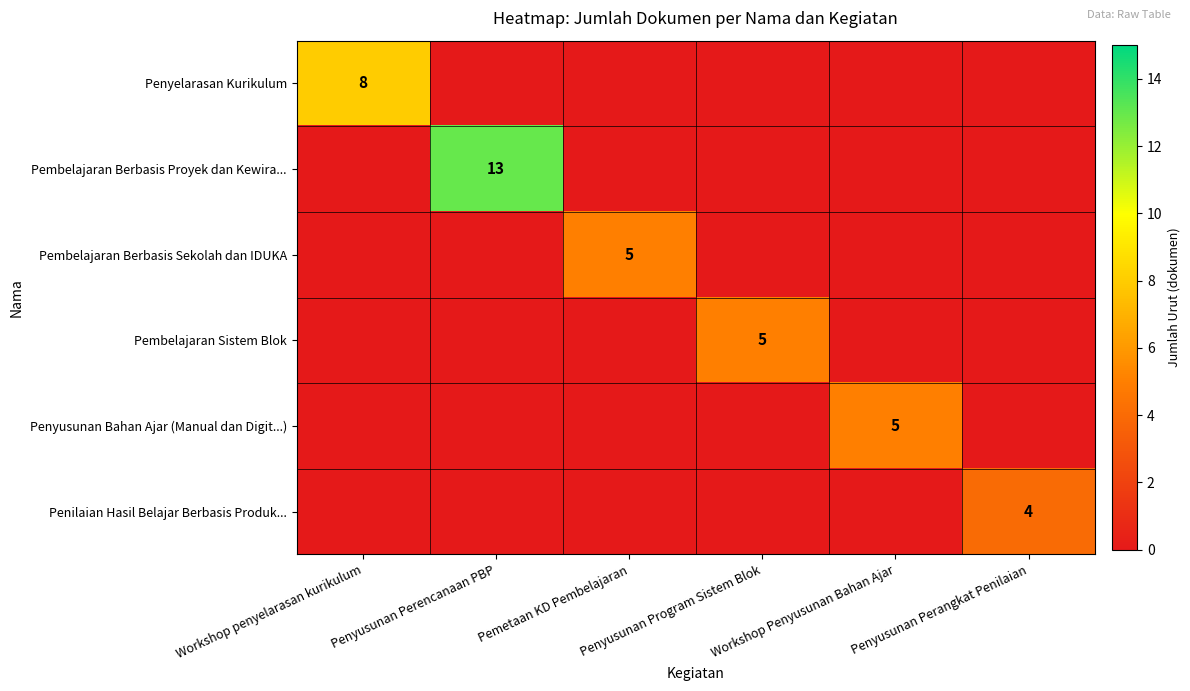

At which category does the chart reach its peak across all series?

Penyusunan Perencanaan PBP